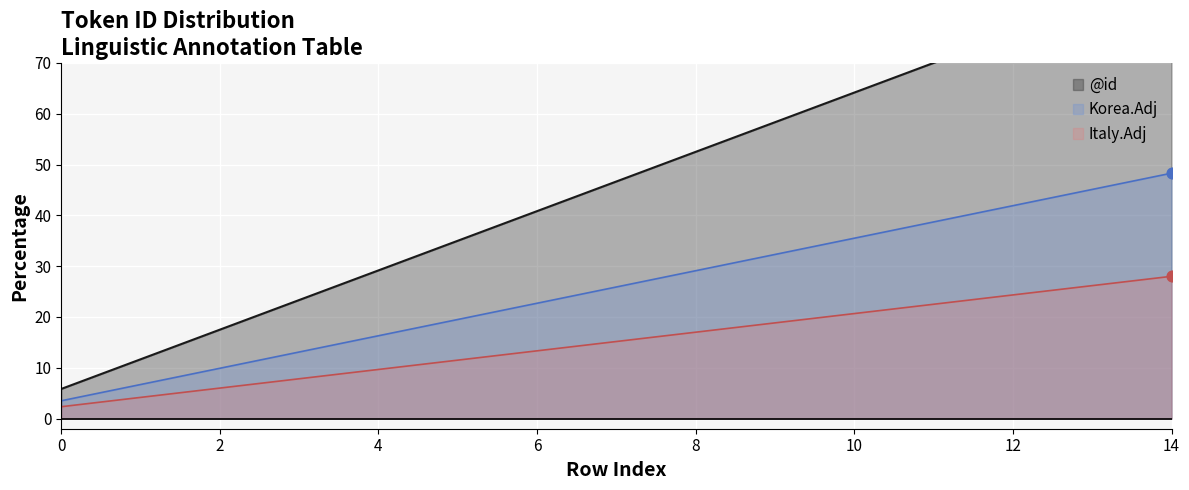

Between 6 and 1, which is larger?

6